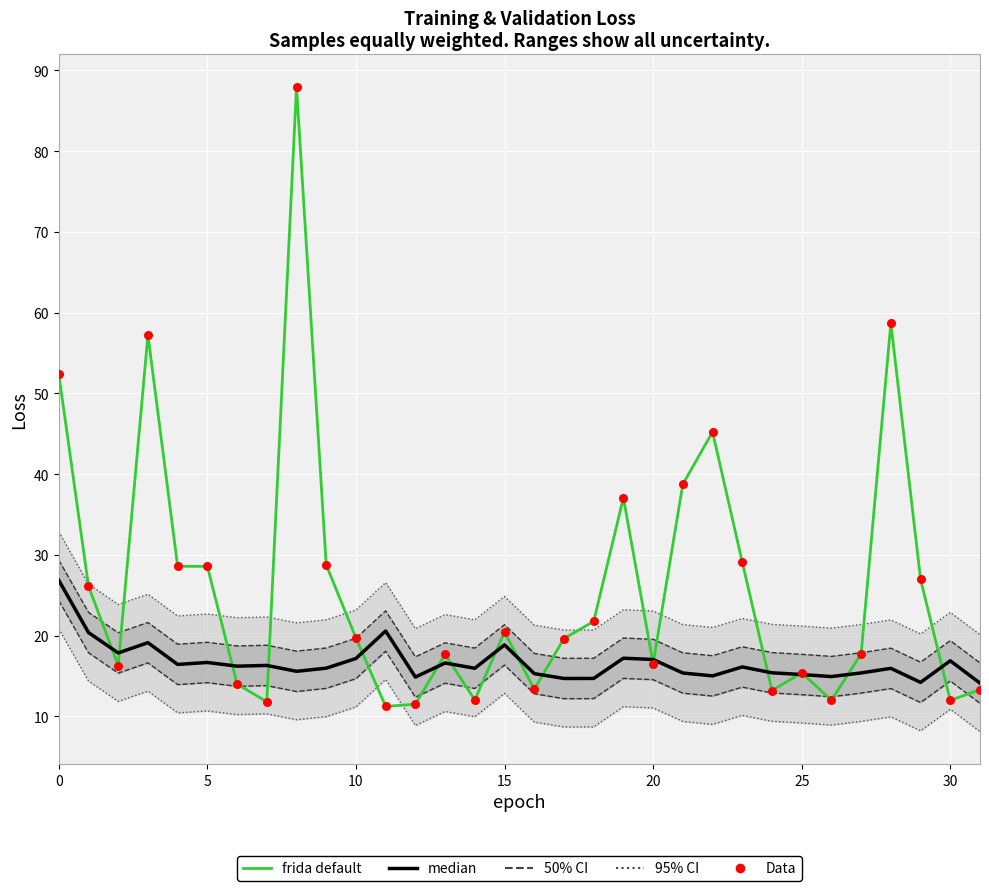

Which series reaches the maximum Y coordinate?

frida default (val_loss)